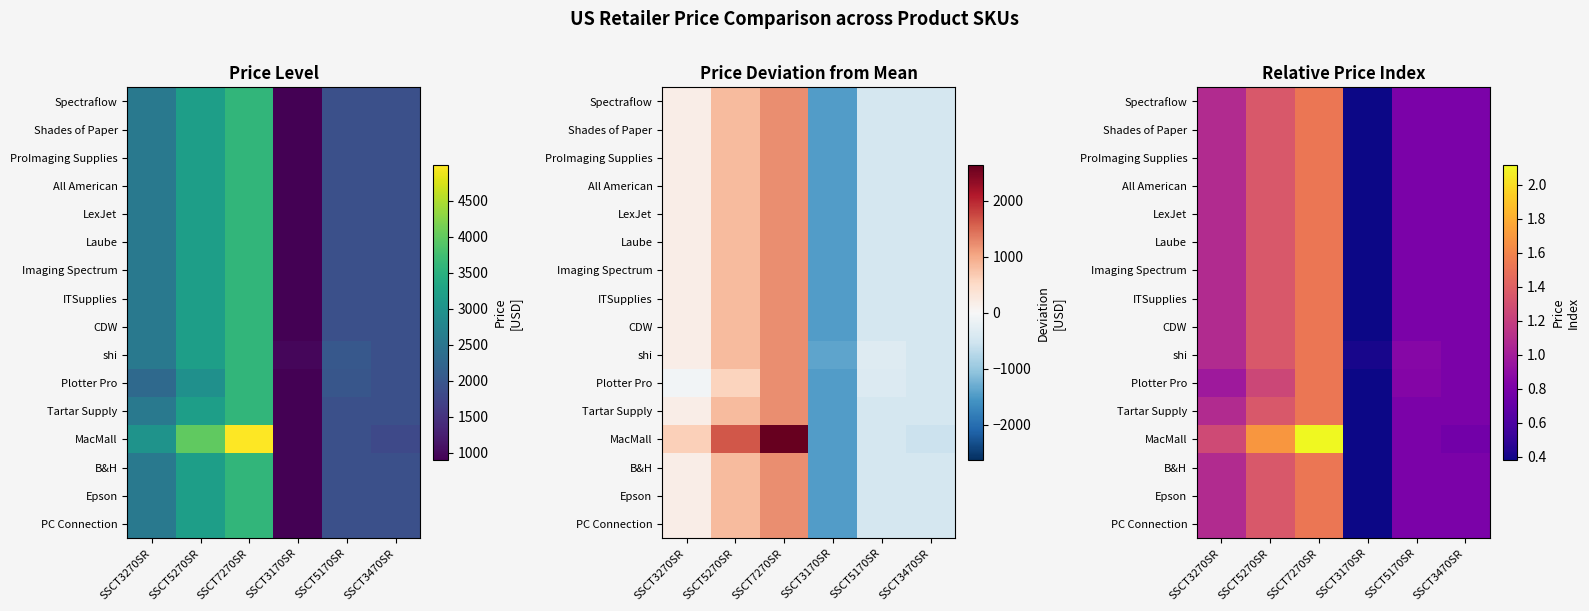

How many data points does each series have?

6